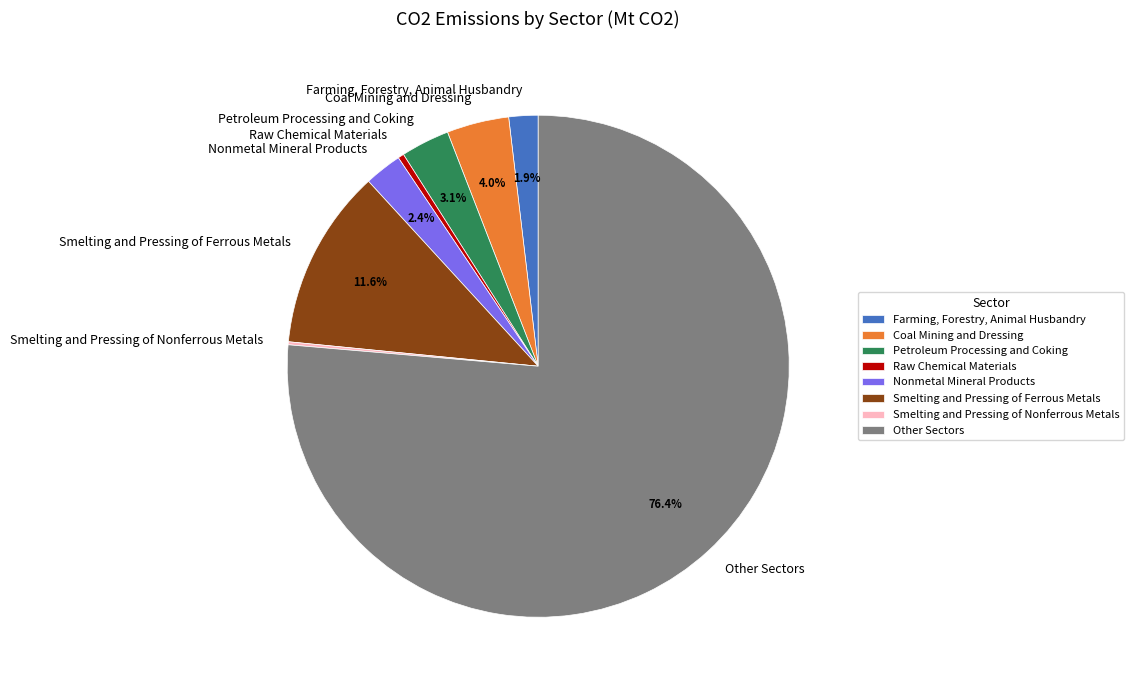

Which slice is the largest?

Other Sectors